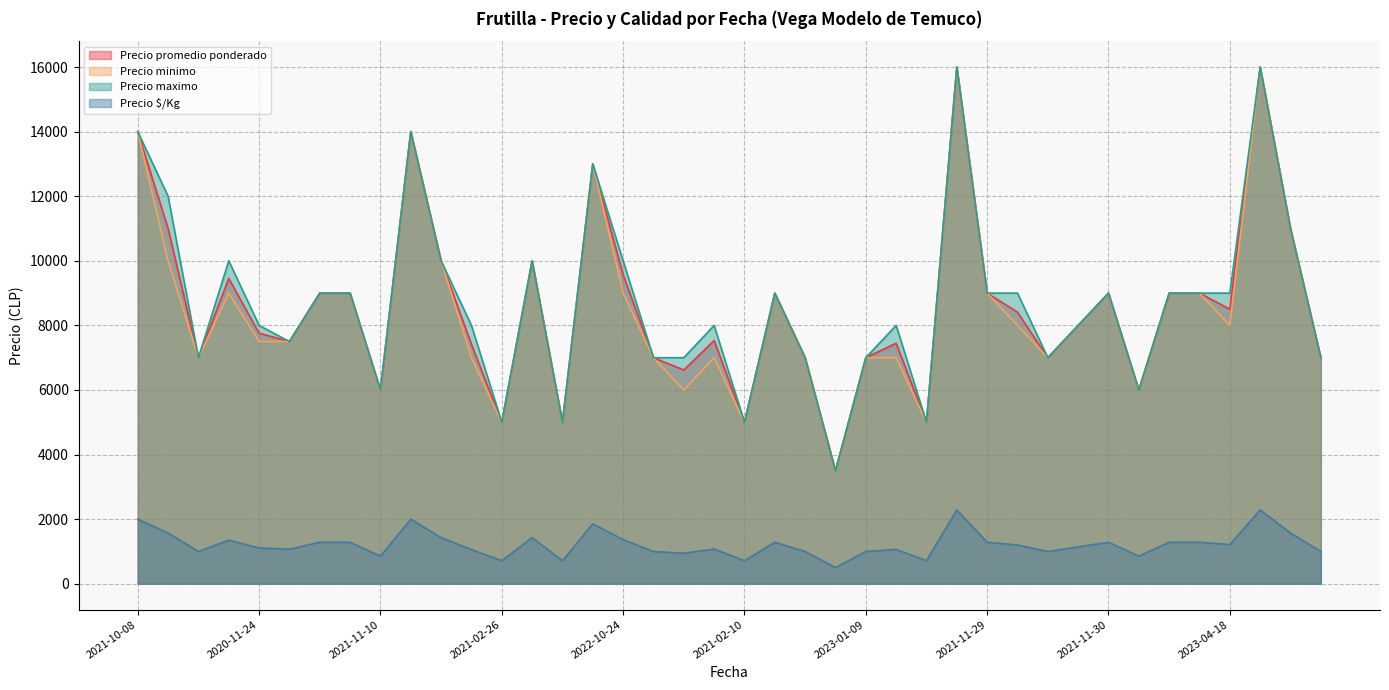

True or false: Precio promedio ponderado and Precio $/Kg cross at least once.

False